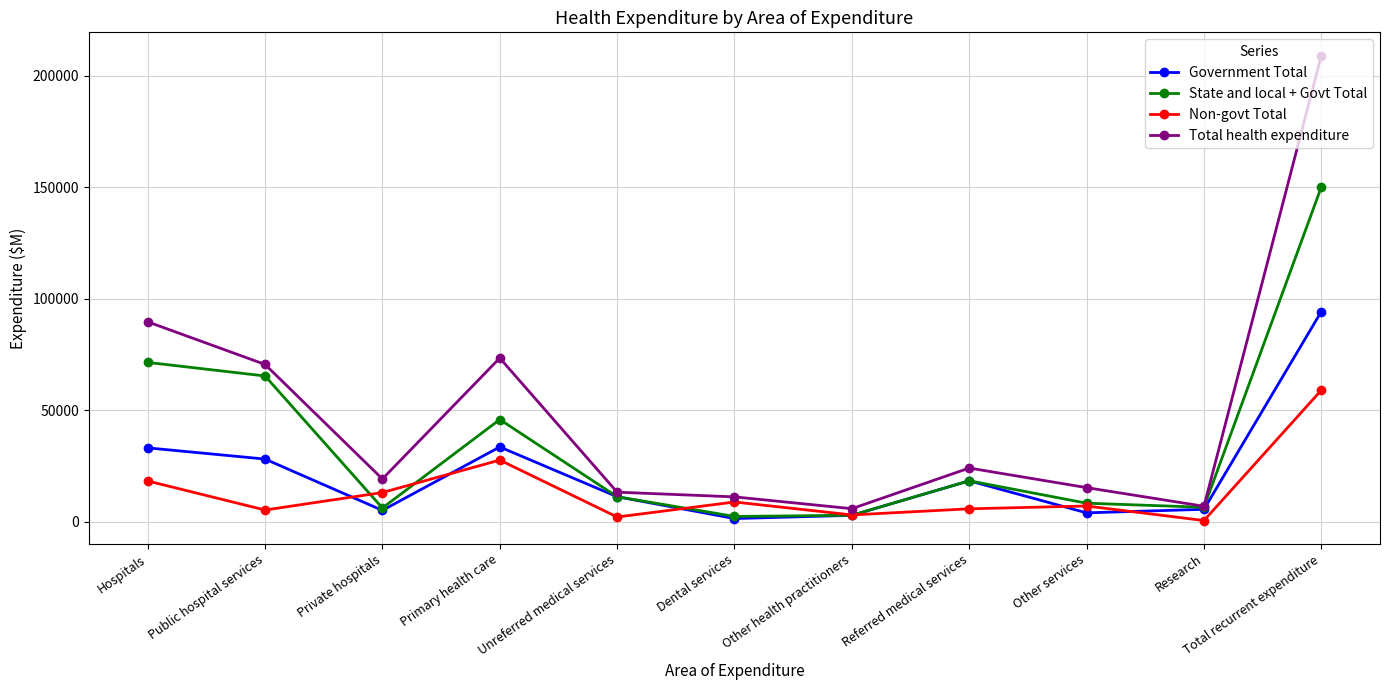

Is the value of Non-govt Total at Other services greater than the value of Government Total at Hospitals?

No